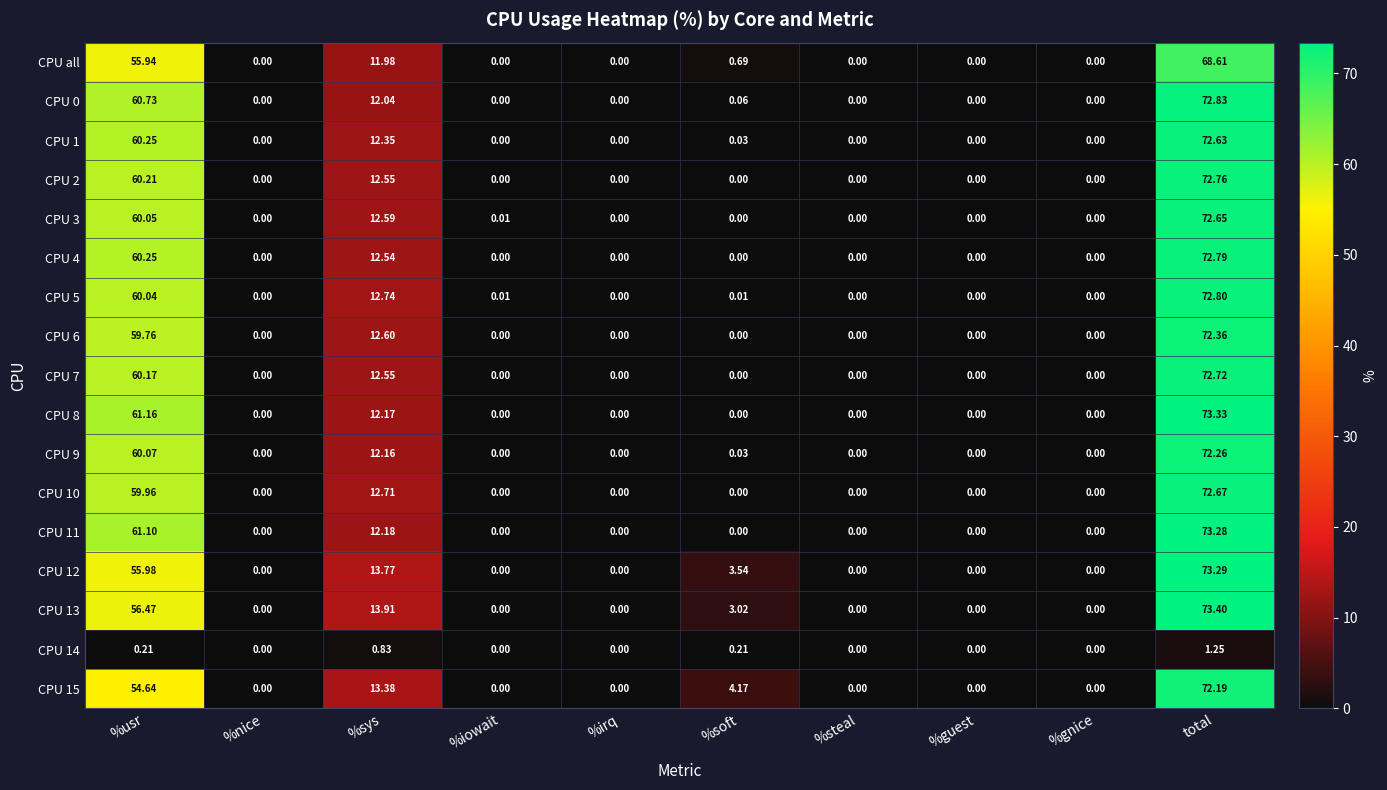

Which category has the highest value in the CPU 6 series?

total